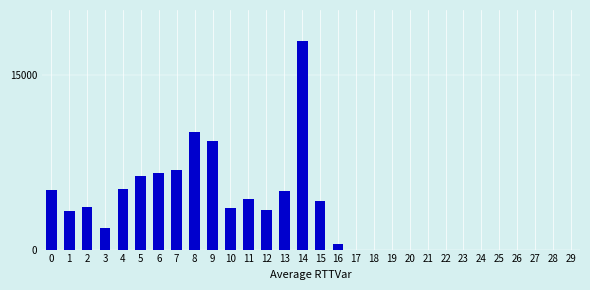

What is the change in value from 15 to 25?

-4201.0